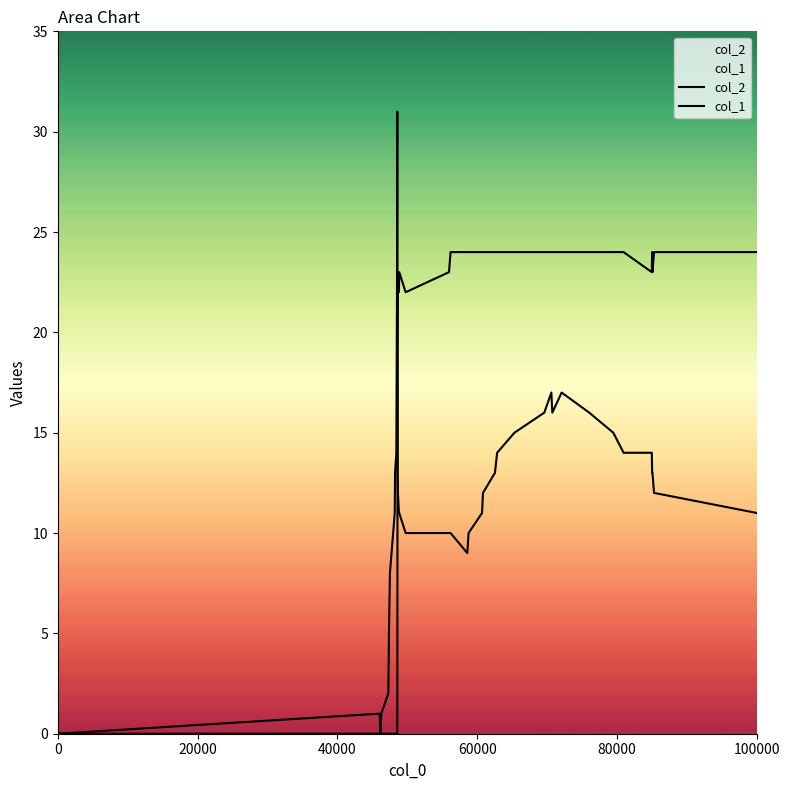

After their last crossing, which series has the higher values: col_2 or col_1?

col_1